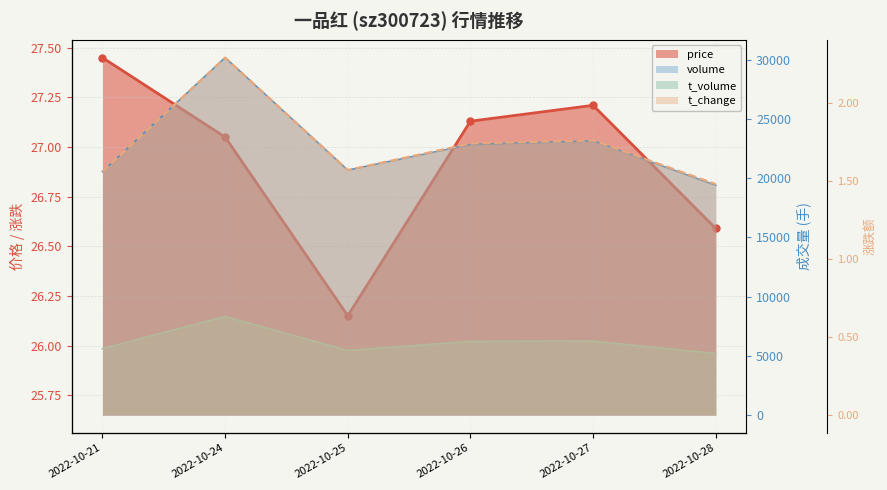

Which series has the largest total across all categories?

volume